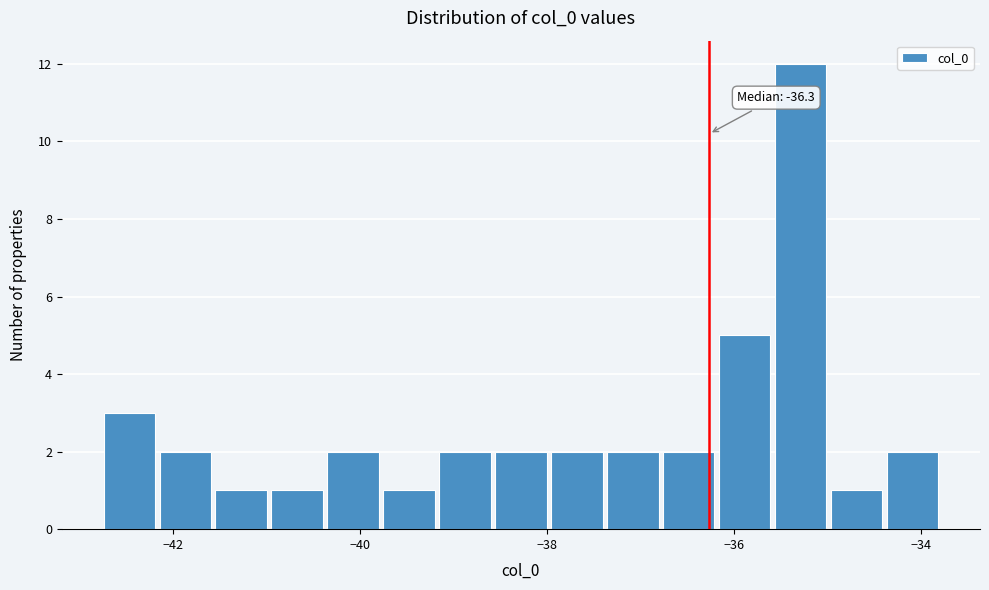

Read against the x-axis, roughly where is the centre of the tallest bar?

-35.2